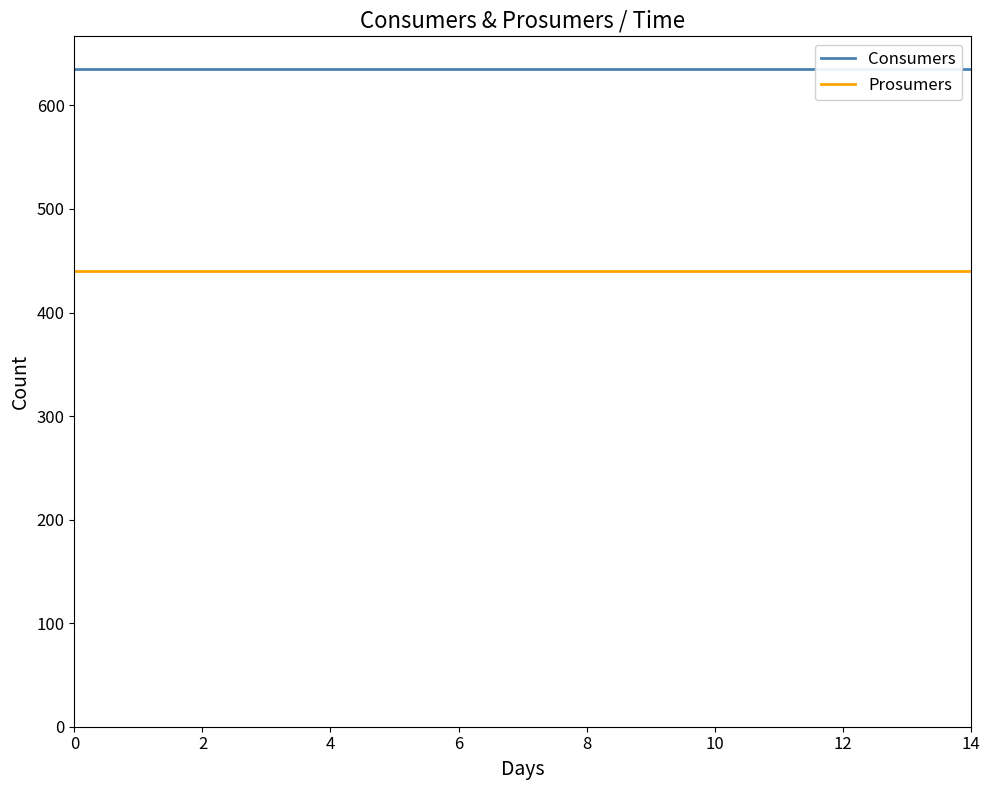

Between 10 and 13, which is larger?

10